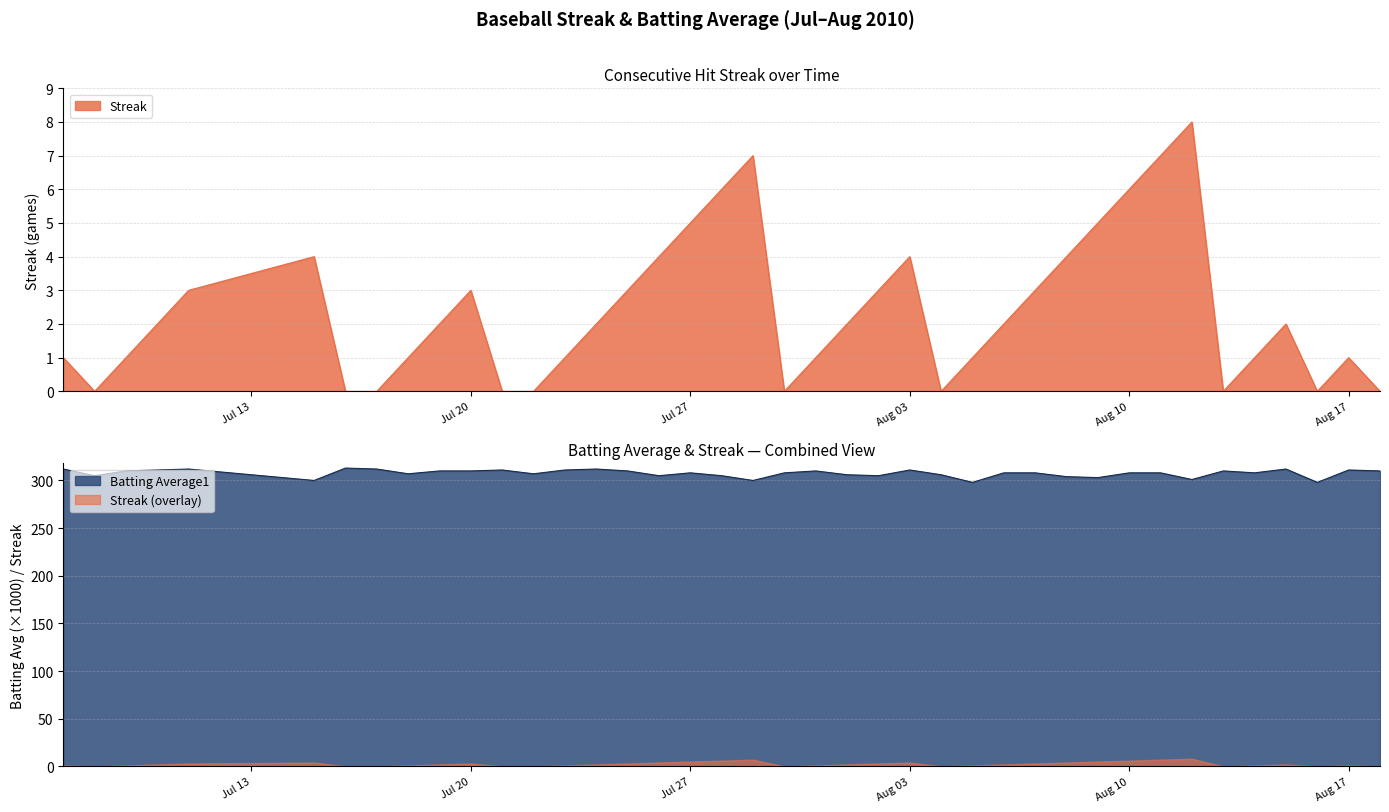

Is it true that Streak equals 1 at 2010-07-23?

False